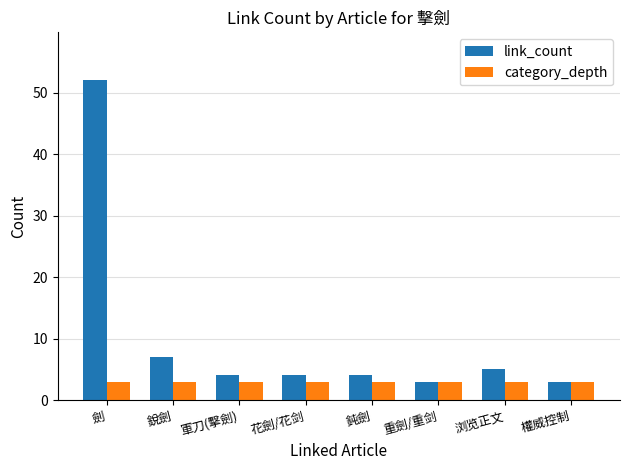

Is the value of category_depth at 劍 greater than the value of link_count at 浏览正文?

No